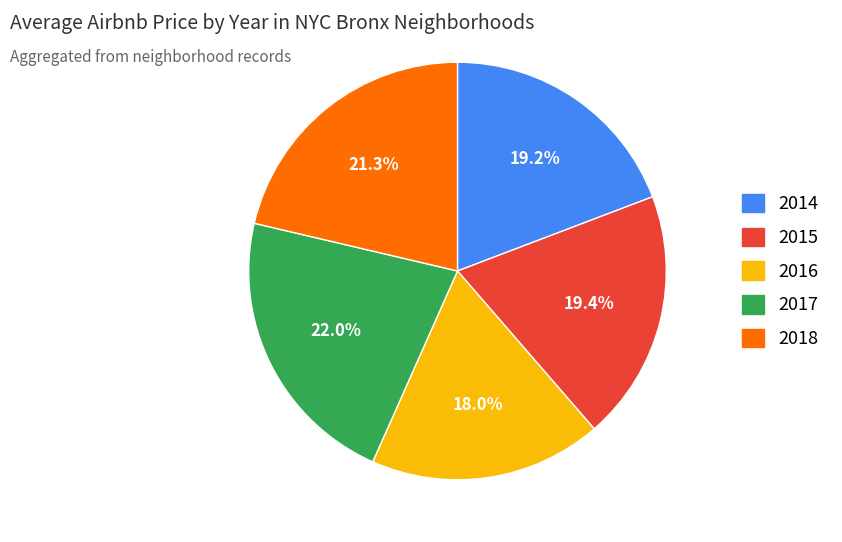

Which category has the biggest portion of the pie?

2017